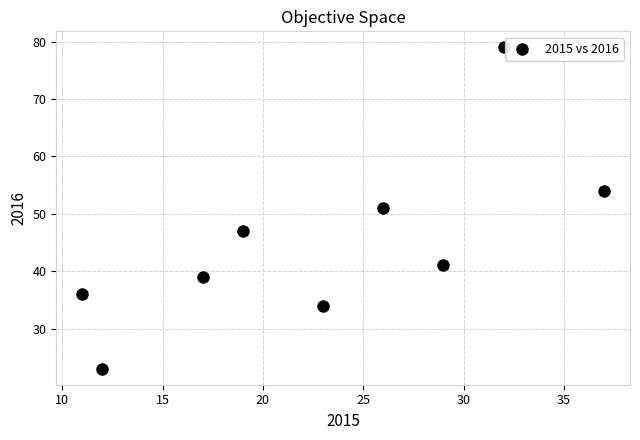

What is the range of Y values (max minus min)?

56